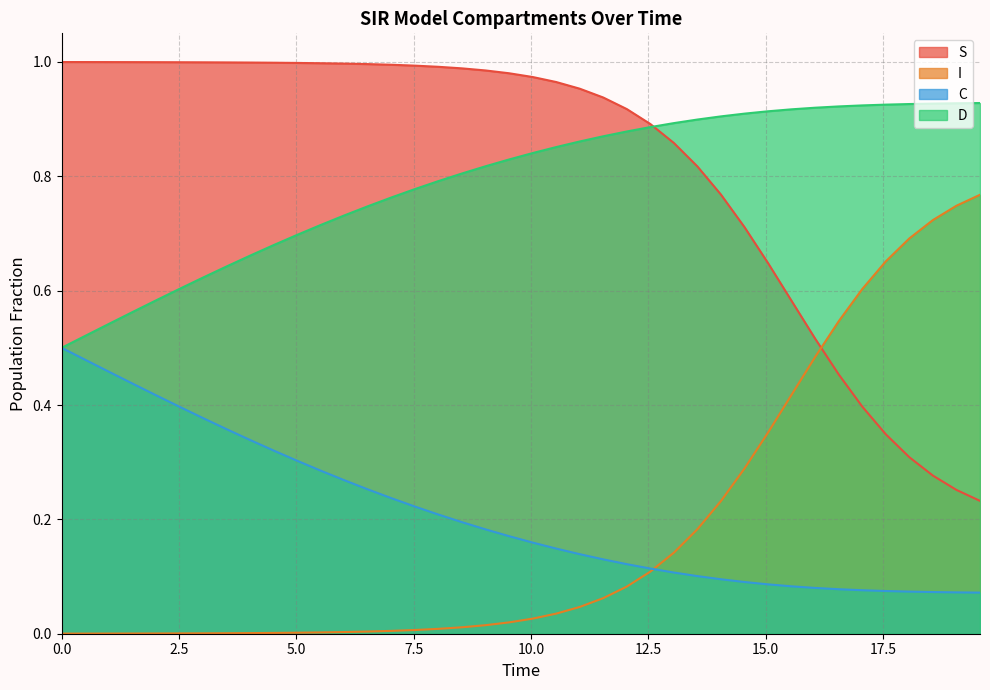

Count the C values in the range 0 to 1.

40